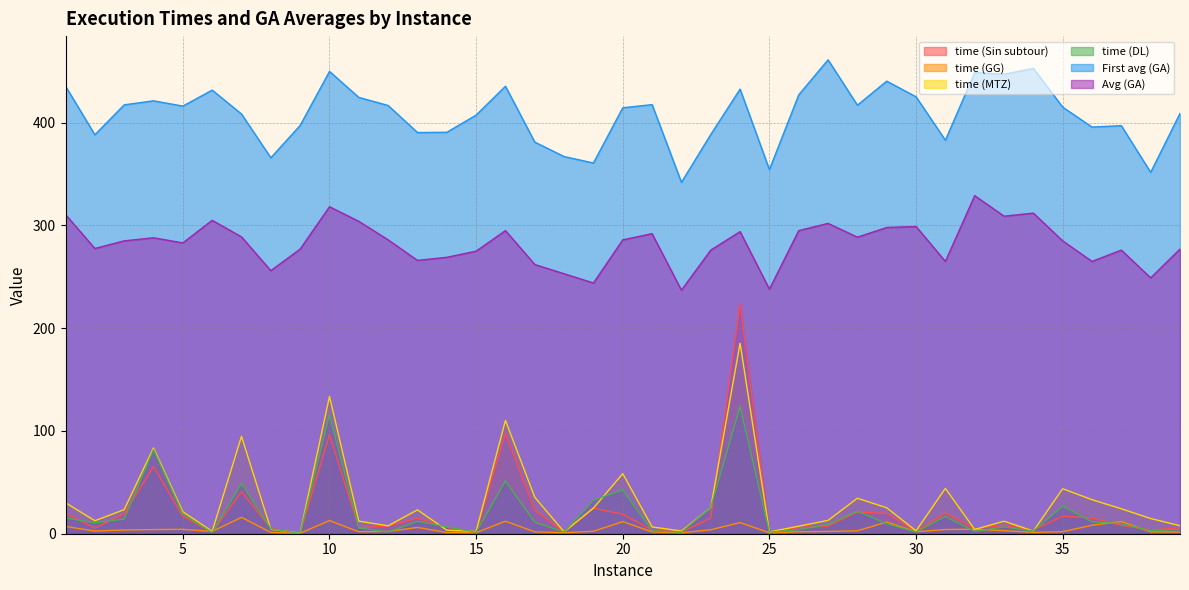

Which category has the lowest value in the First avg (GA) series?

22